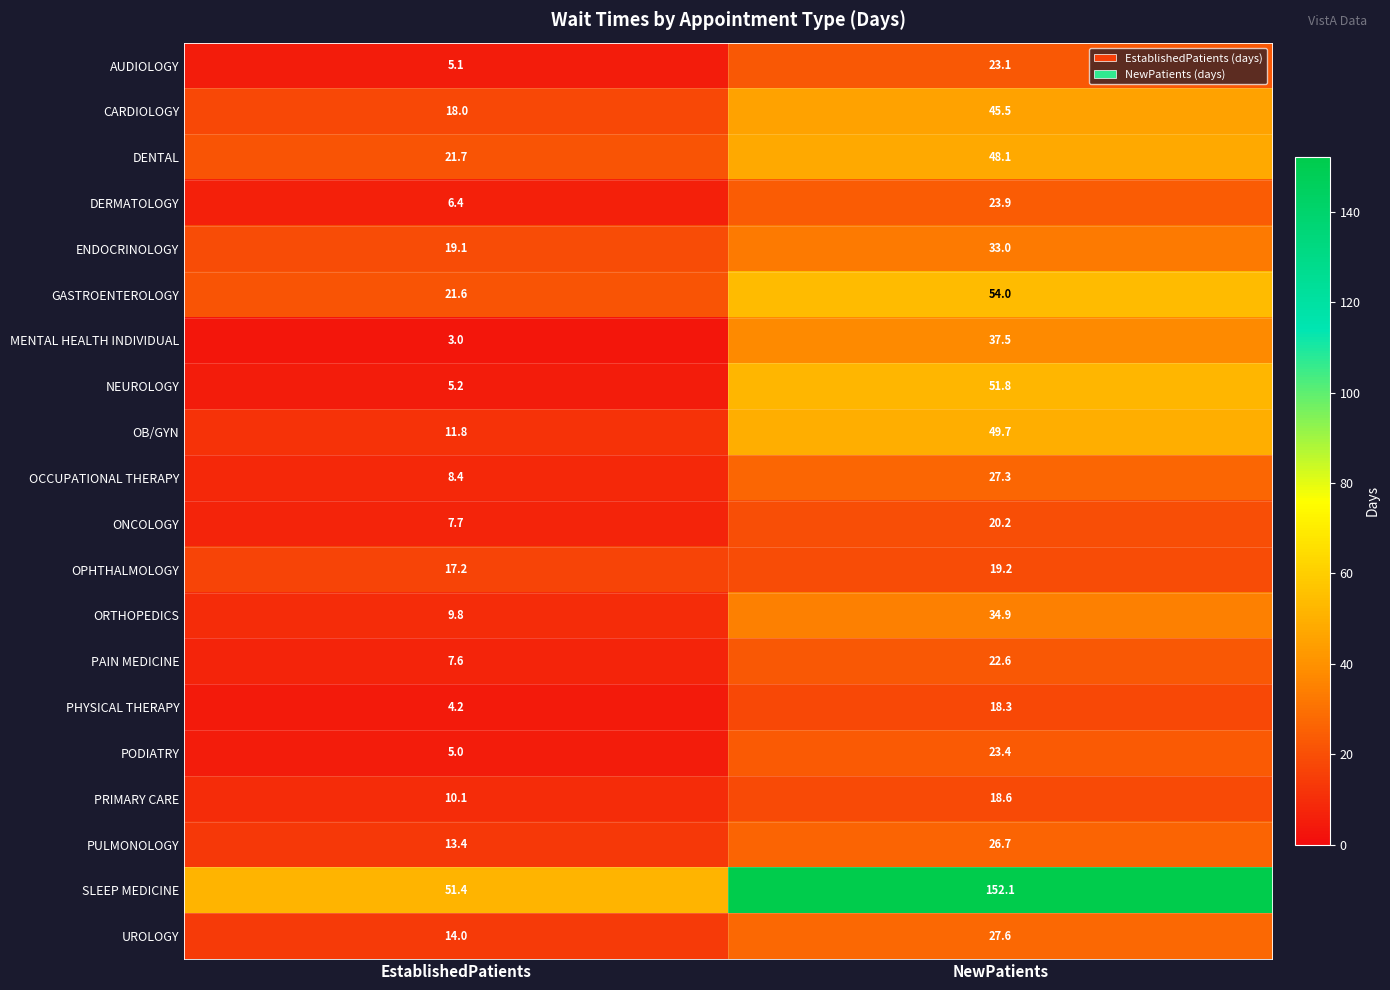

Which series changed the most between EstablishedPatients and NewPatients?

SLEEP MEDICINE